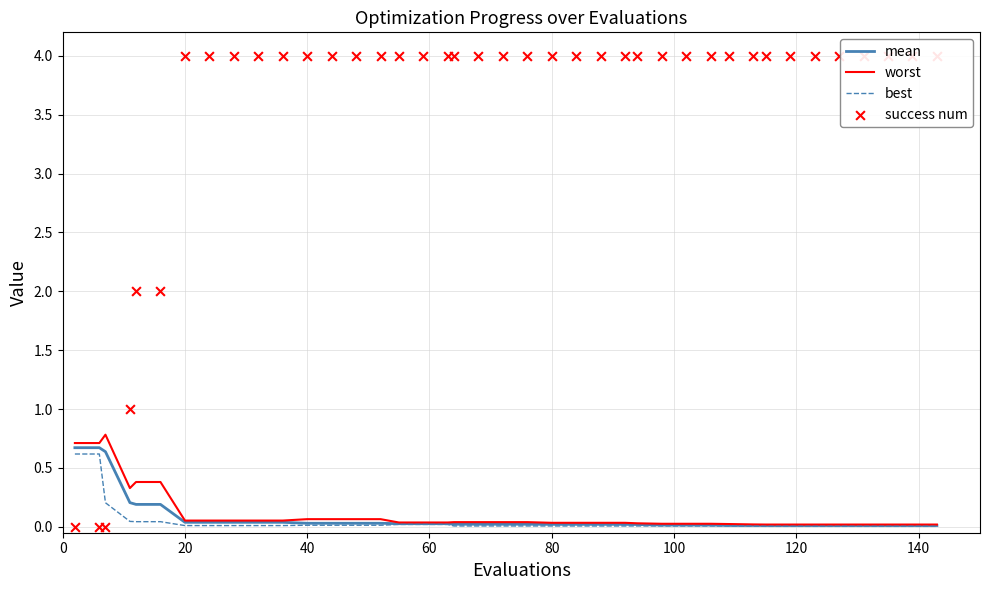

Which series has the widest spread of Y values?

success num